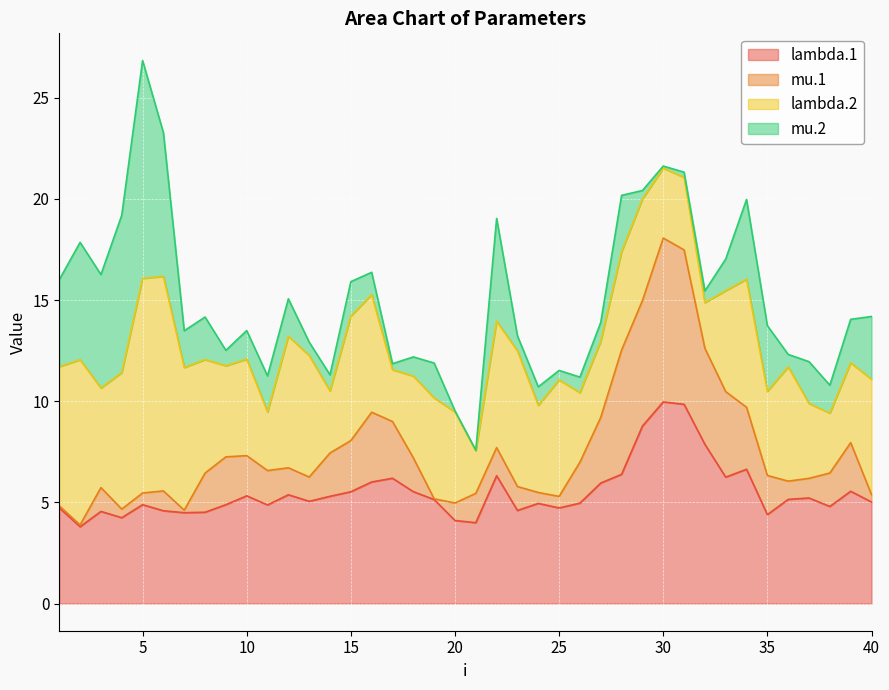

The mu.1 series shows 9.2 at 27. True or false?

True